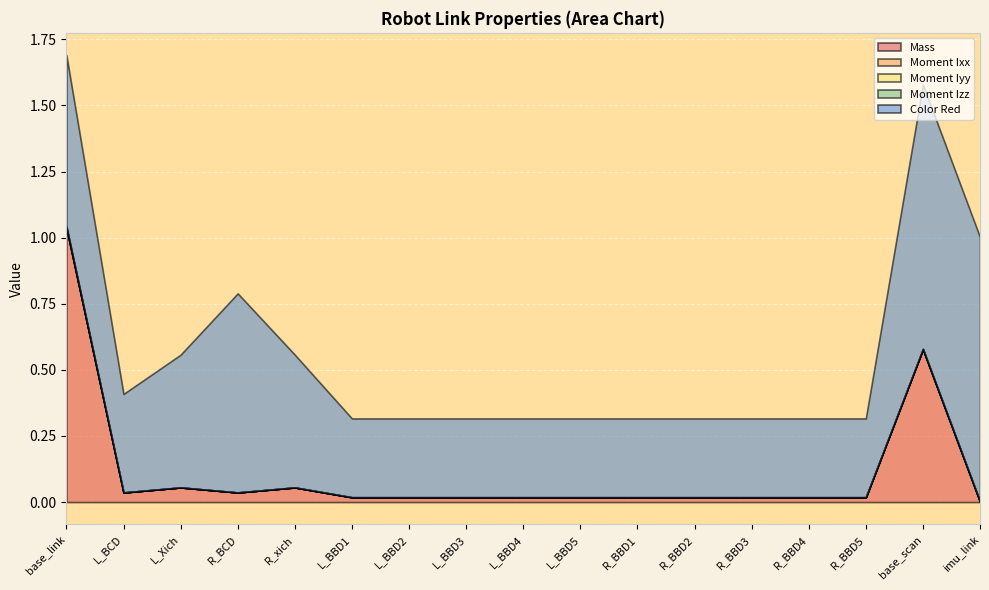

Which series changed the most between R_BBD2 and base_scan?

Color Red